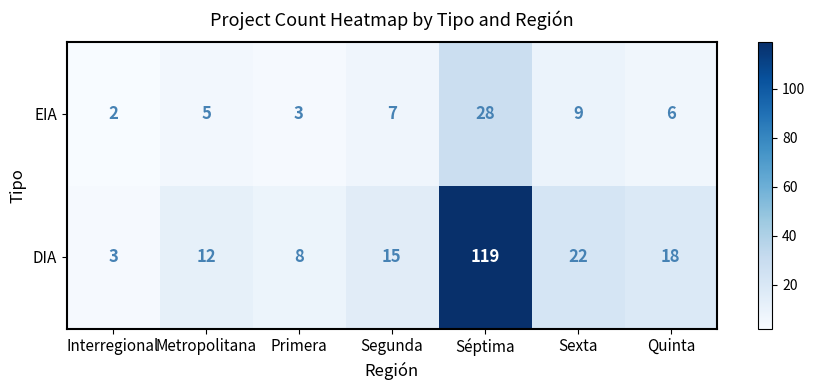

The value of EIA at Primera is 5. True or false?

False